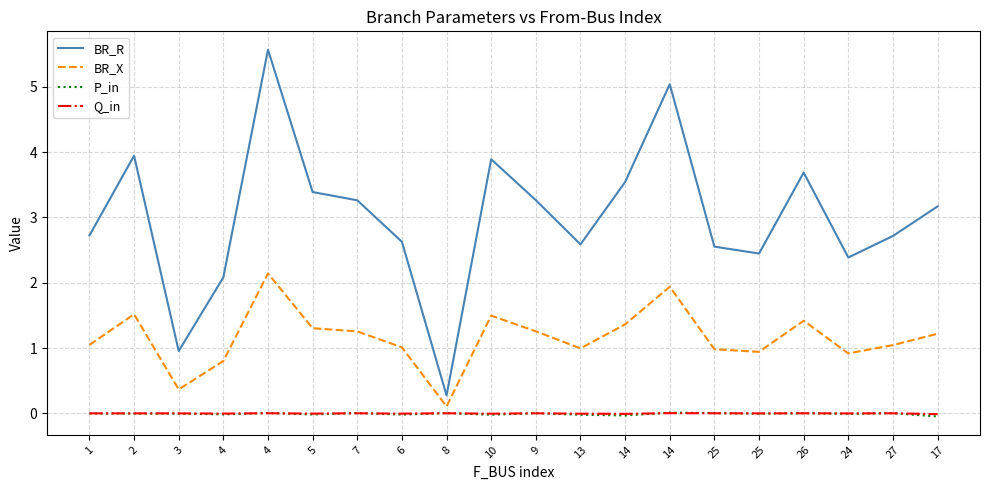

List the labels in order of P_in value, largest first.

14, 4, 25, 7, 8, 26, 27, 9, 1, 2, 3, 25, 24, 4, 5, 6, 10, 13, 14, 17